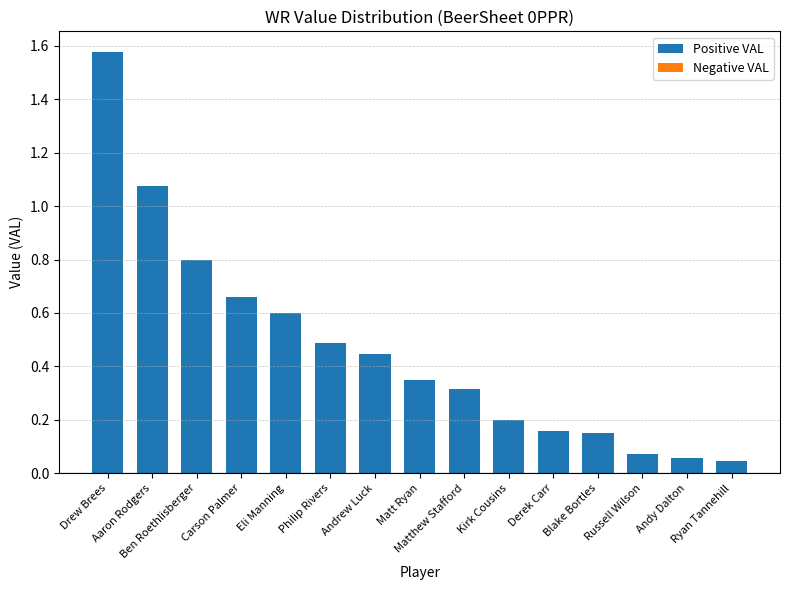

What is the difference between the maximum and minimum values?

1.5